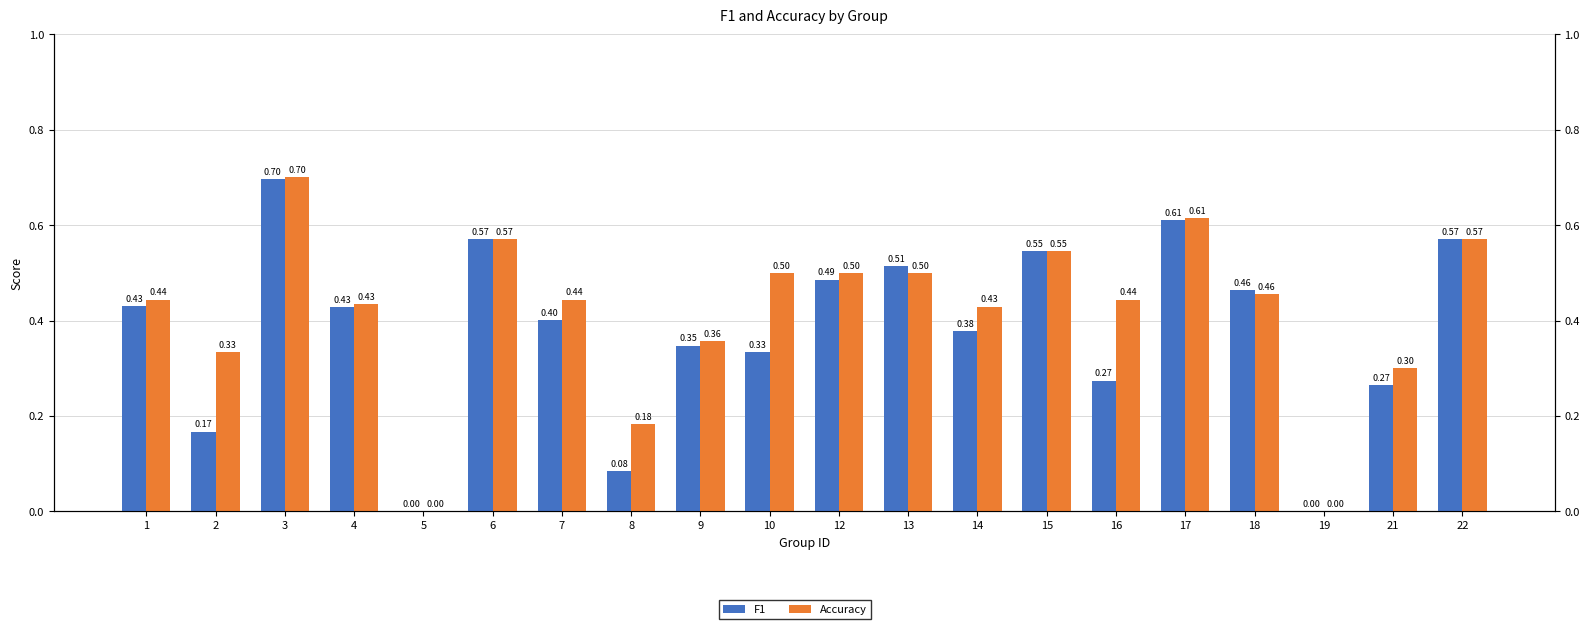

How many bars are there in each group?

2